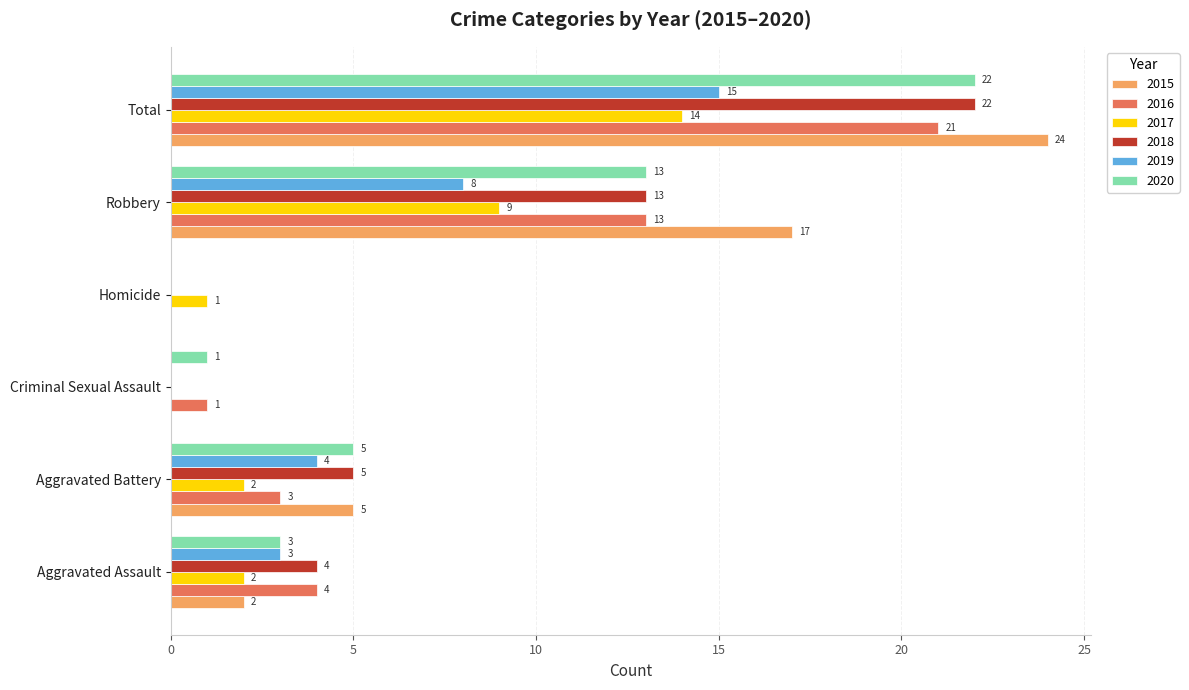

What value does the 2020 series have at Total, to the nearest 5?

20